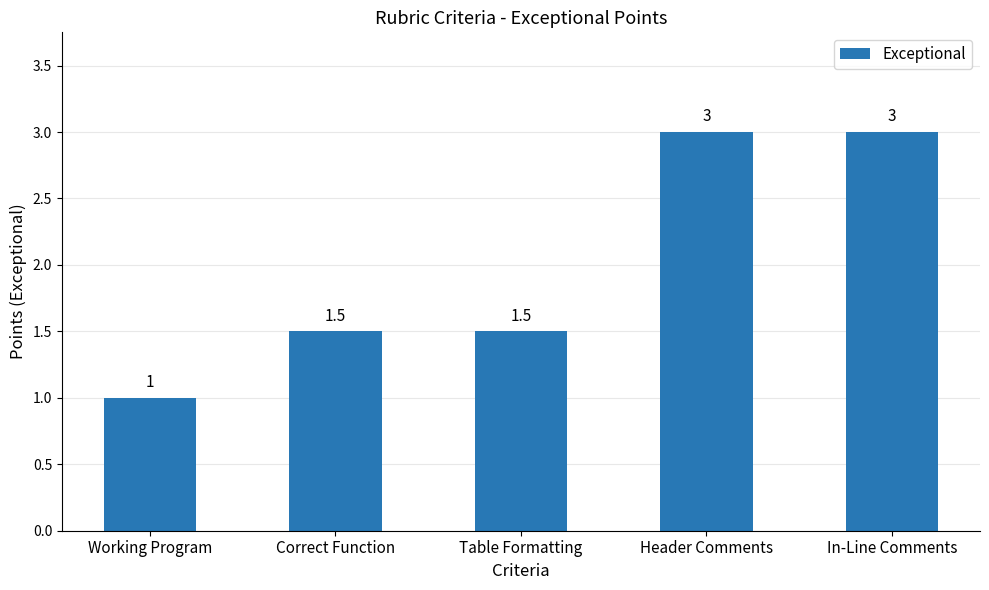

Does the chart contain stacked bars?

No